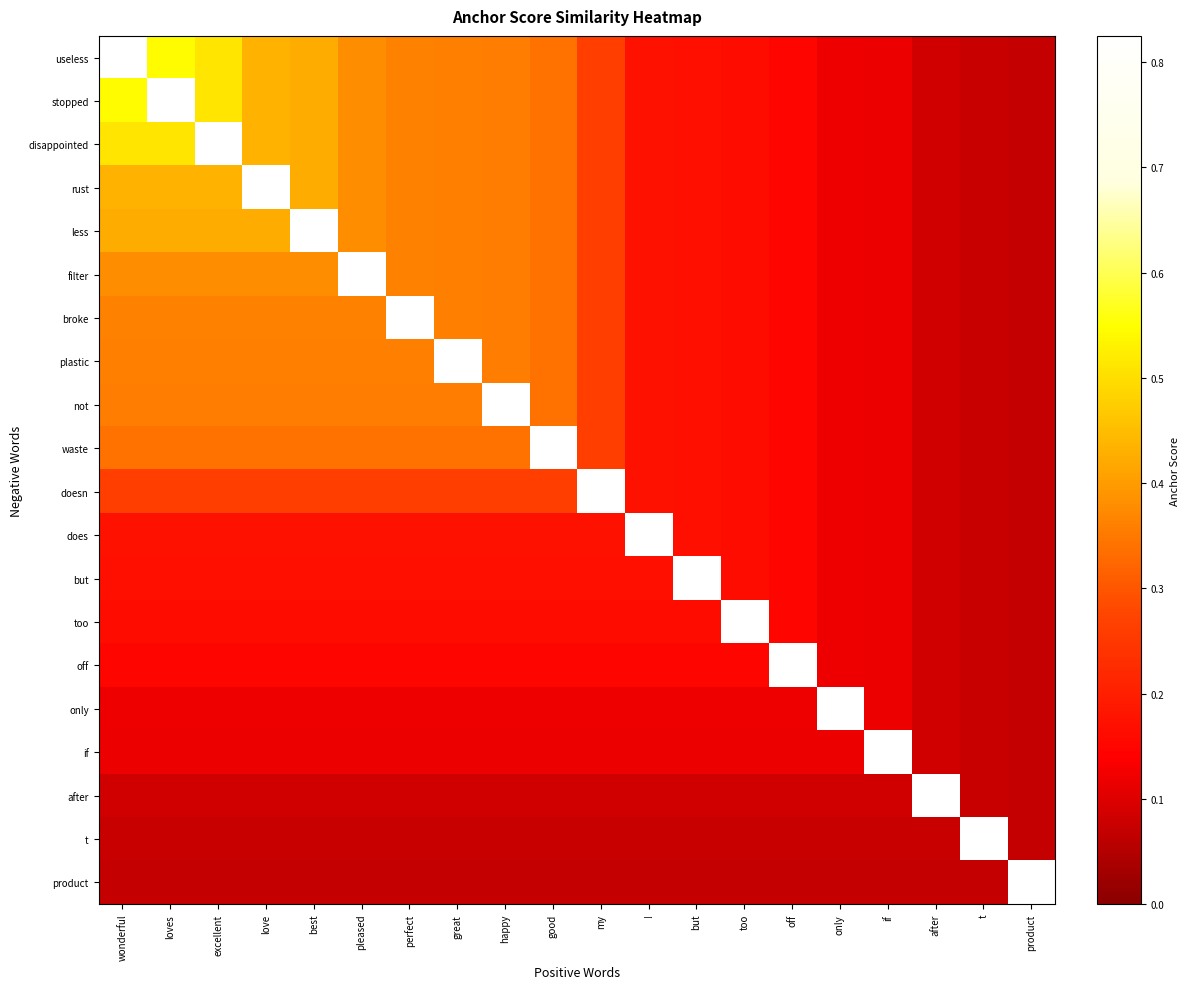

What is the minimum value shown in the chart?

0.1